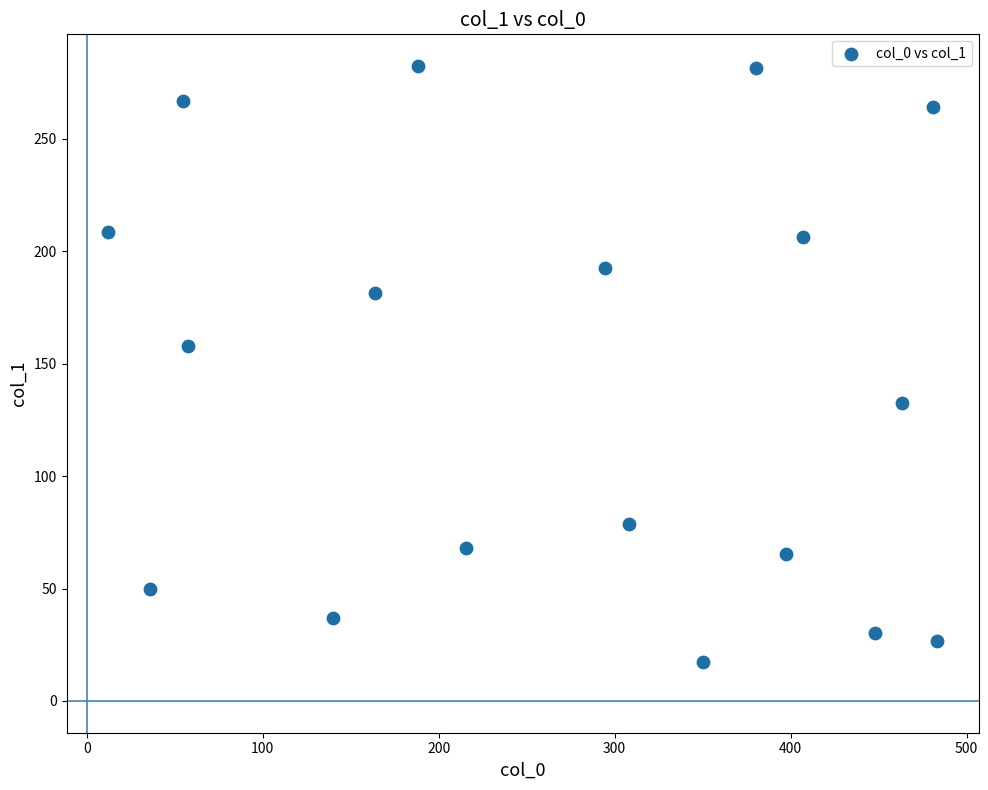

What is the range of X values (max minus min)?

471.3